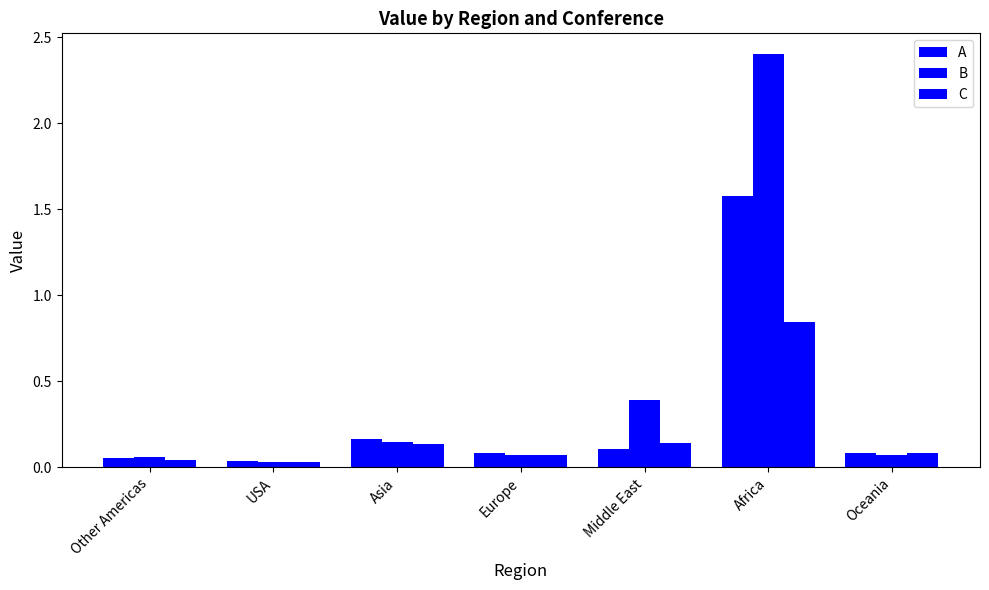

What is the label of the 5th bar from the right?

Asia